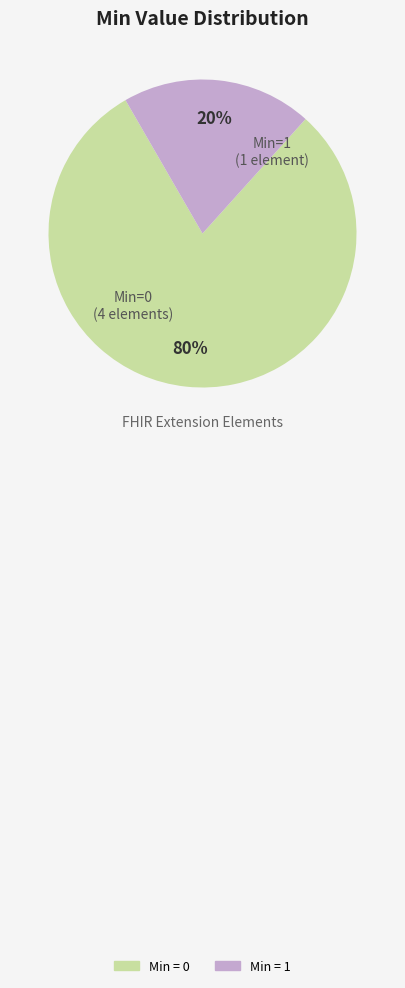

To the nearest percent, what is the difference between the largest and smallest slice percentages?

60%